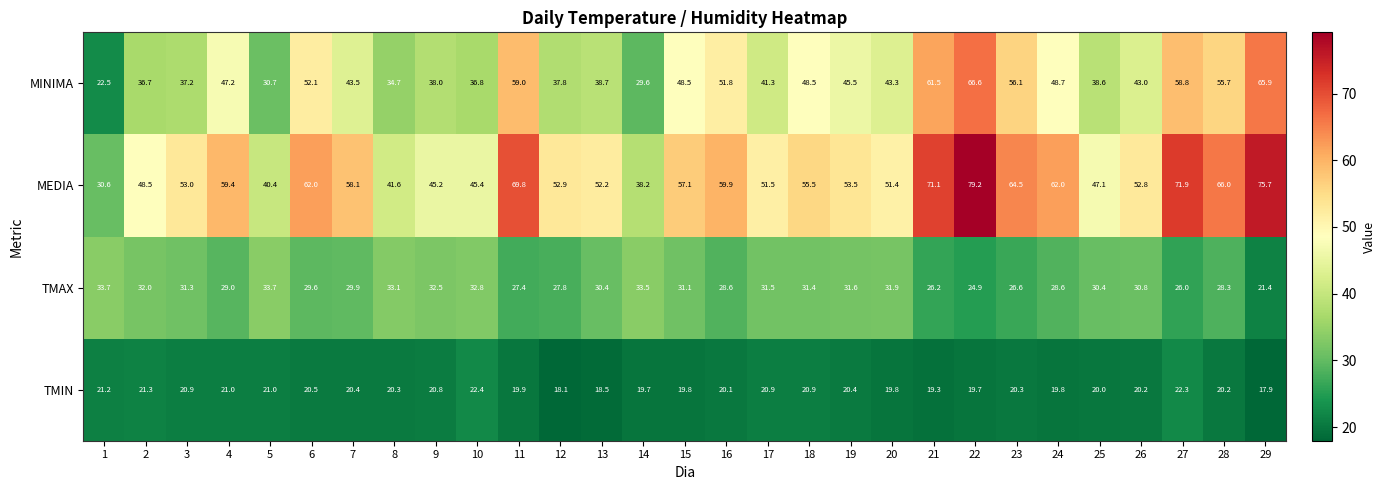

At which category is the sum across all series the highest?

22